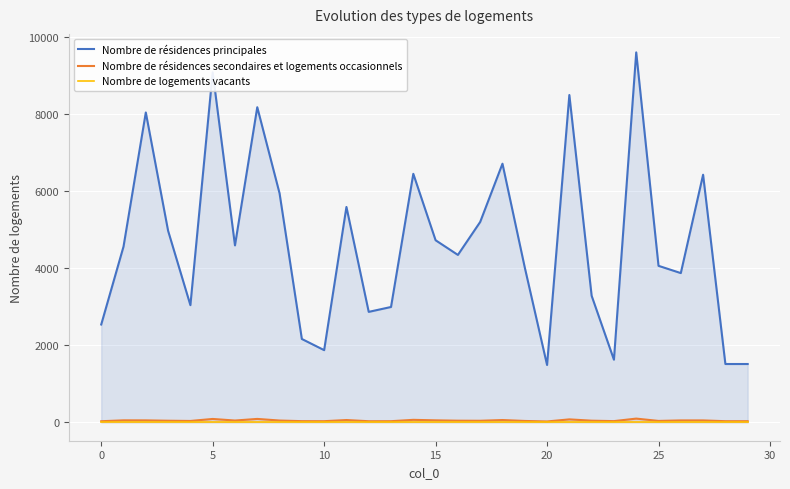

What are all the series names shown in the legend?

Nombre de résidences principales, Nombre de résidences secondaires et logements occasionnels, Nombre de logements vacants